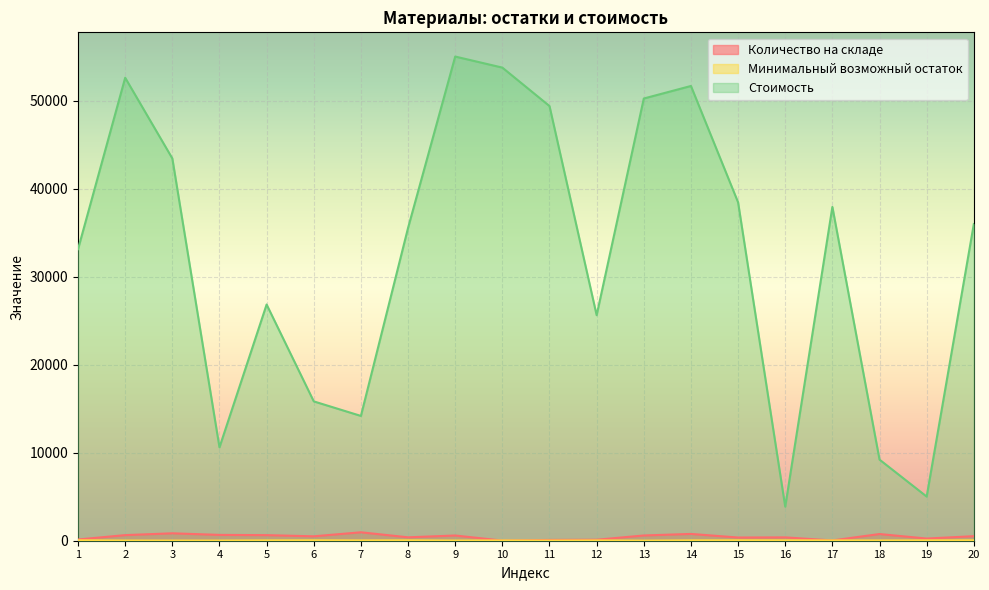

In Количество на складе, how many points are lower than both neighbors (excluding endpoints)?

6